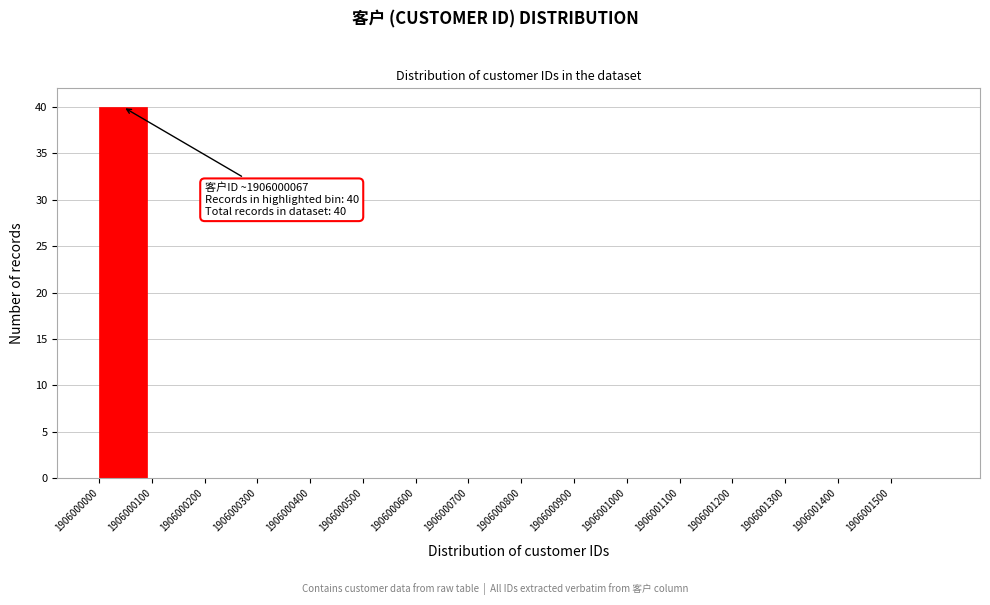

Which range on the x-axis has the tallest bar?

1906000000 to 1906000100